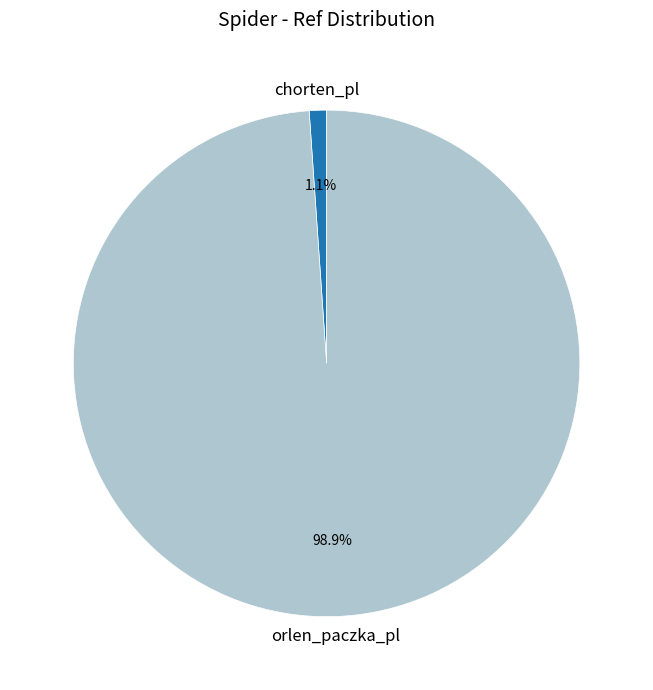

Rank the categories by value from highest to lowest.

orlen_paczka_pl, chorten_pl